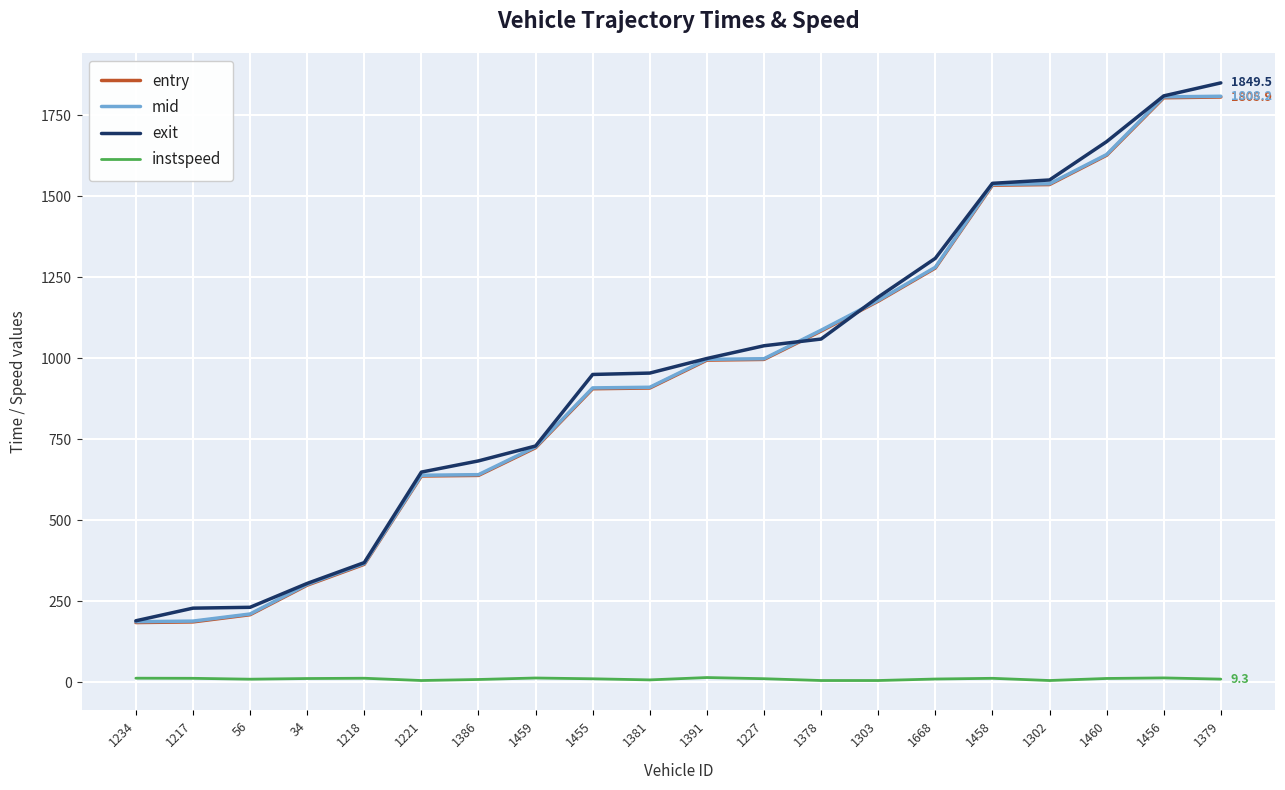

Count the number of data series in this chart.

4